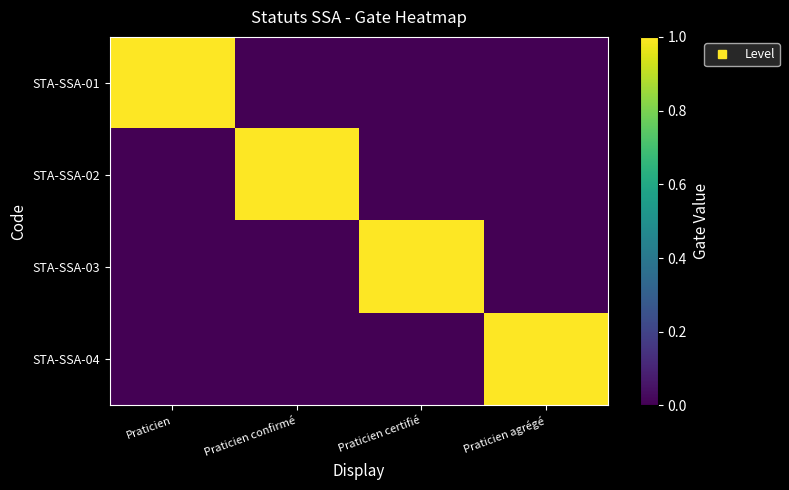

At which category is the sum across all series the highest?

Praticien